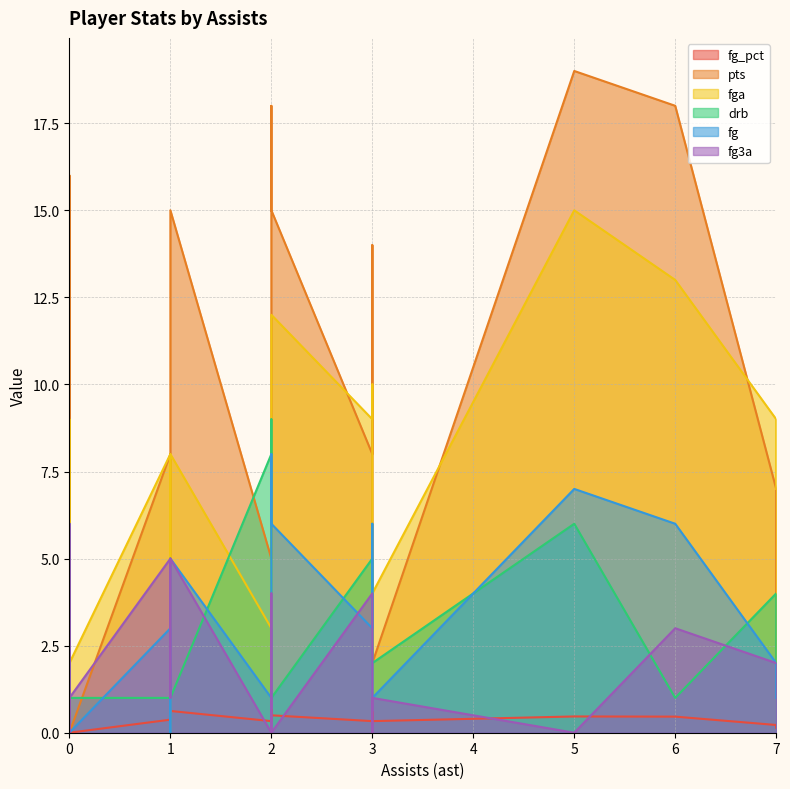

Between 1 and 0, which is larger?

1